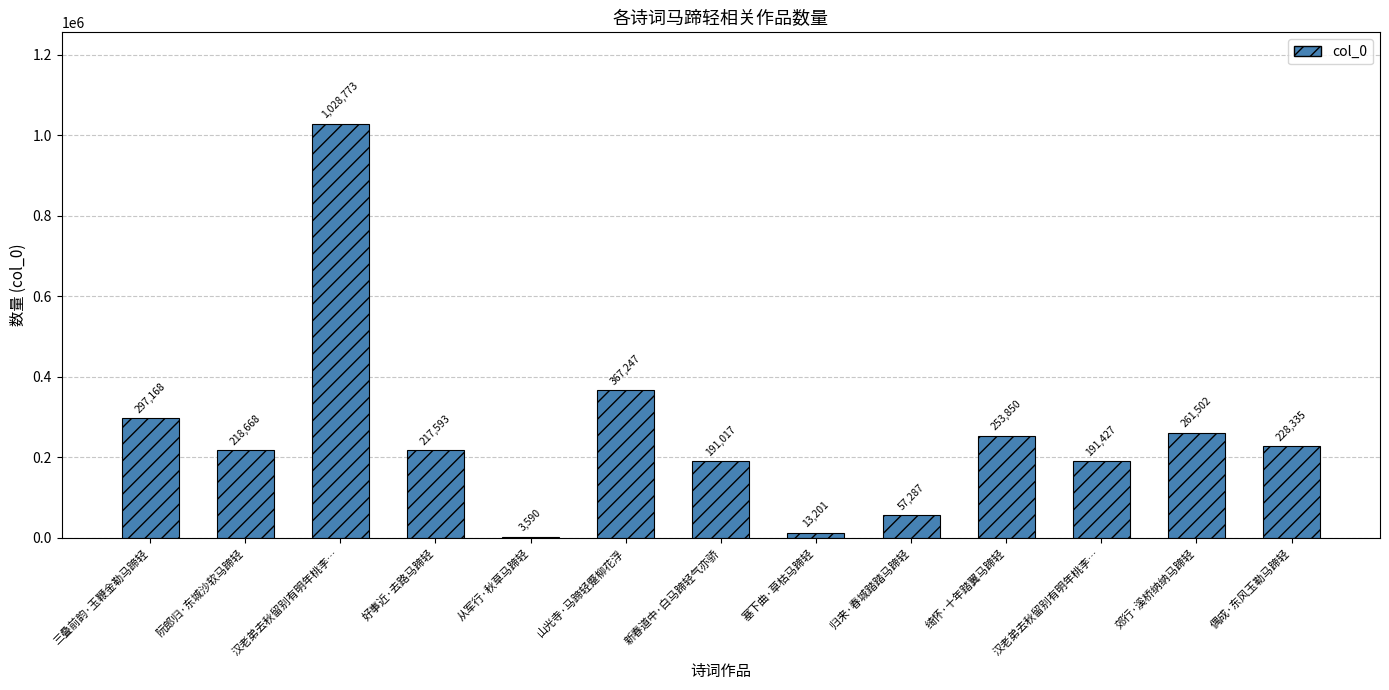

List the labels in order of value, smallest first.

从军行·秋草马蹄轻, 塞下曲·草枯马蹄轻, 归来·春城踏踏马蹄轻, 新春道中·白马蹄轻气亦骄, 汉老弟去秋留别有明年桃李…, 好事近·去路马蹄轻, 阮郎归·东城沙软马蹄轻, 偶成·东风玉勒马蹄轻, 绮怀·十年踏翼马蹄轻, 郊行·溪桥纳纳马蹄轻, 三叠前韵·玉鞭金勒马蹄轻, 山光寺·马蹄轻蹙柳花浮, 汉老弟去秋留别有明年桃李…